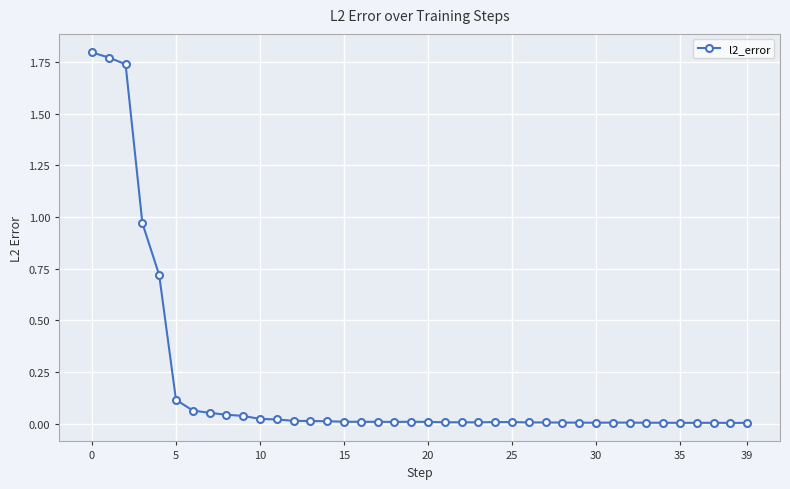

What is the sum of all values?

7.5